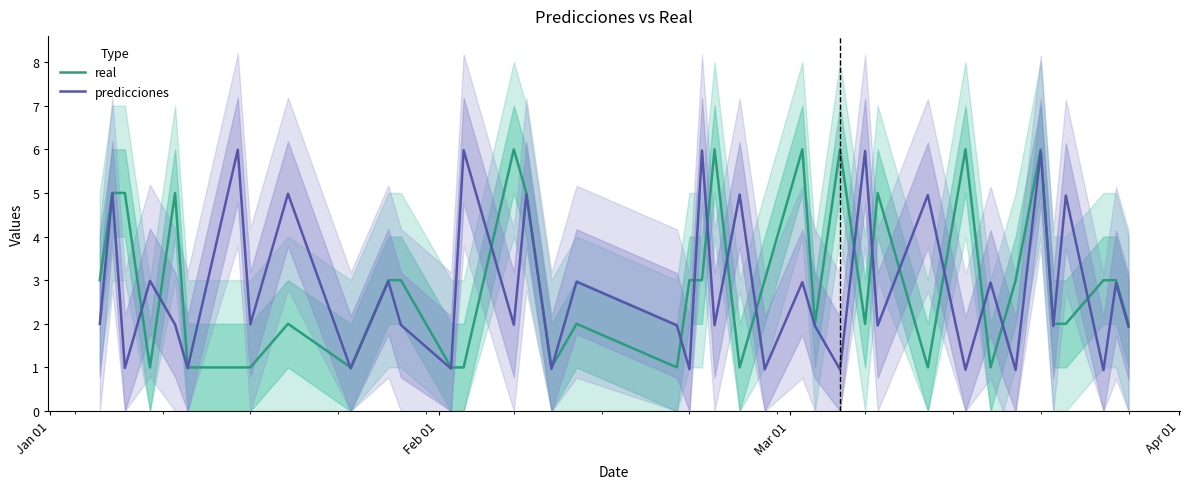

What is the maximum value for predicciones?

6.0